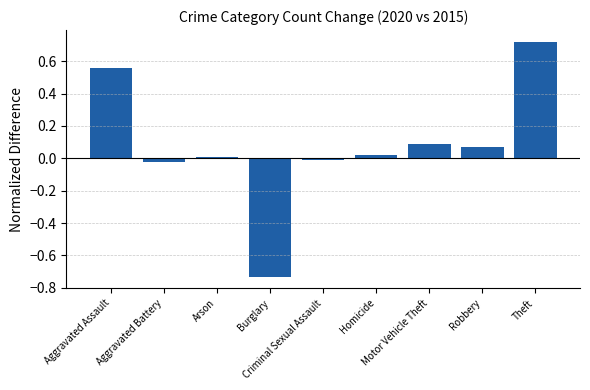

Count the number of values greater than 0.

6